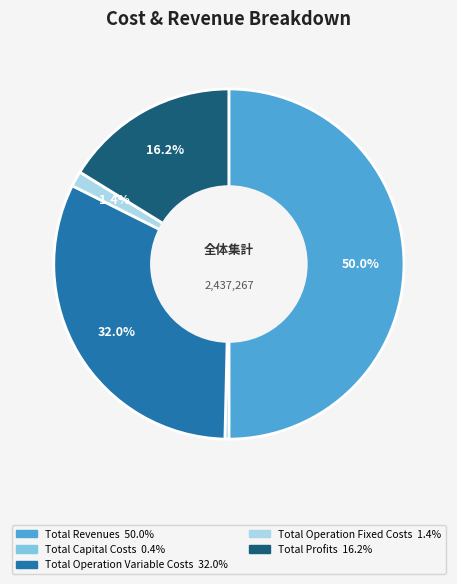

How many segments does this pie chart have?

5